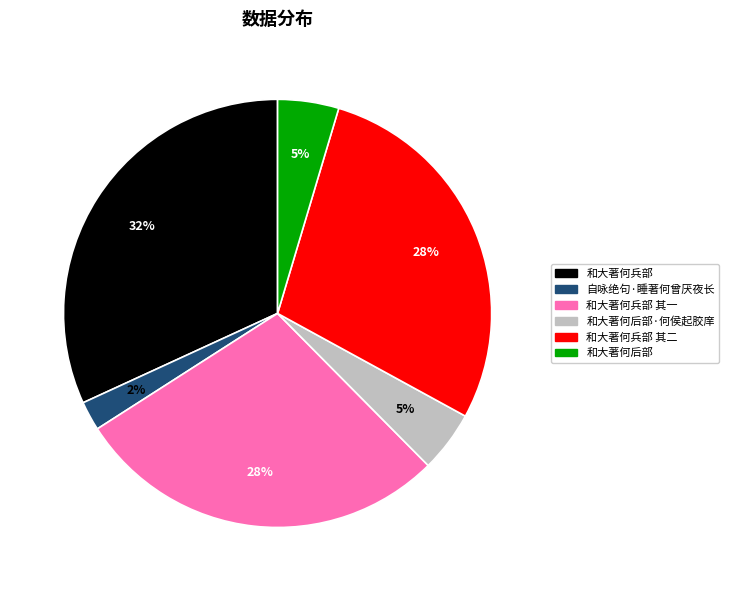

Is there any slice that represents more than half of the pie?

No